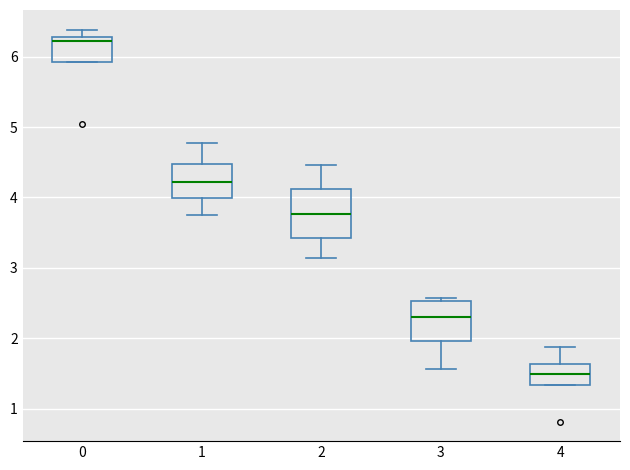

Where does the median line of the box at x = 2 sit on the y-axis? The values are not printed on the chart, so give them approximately, as read against the axis.

3.8